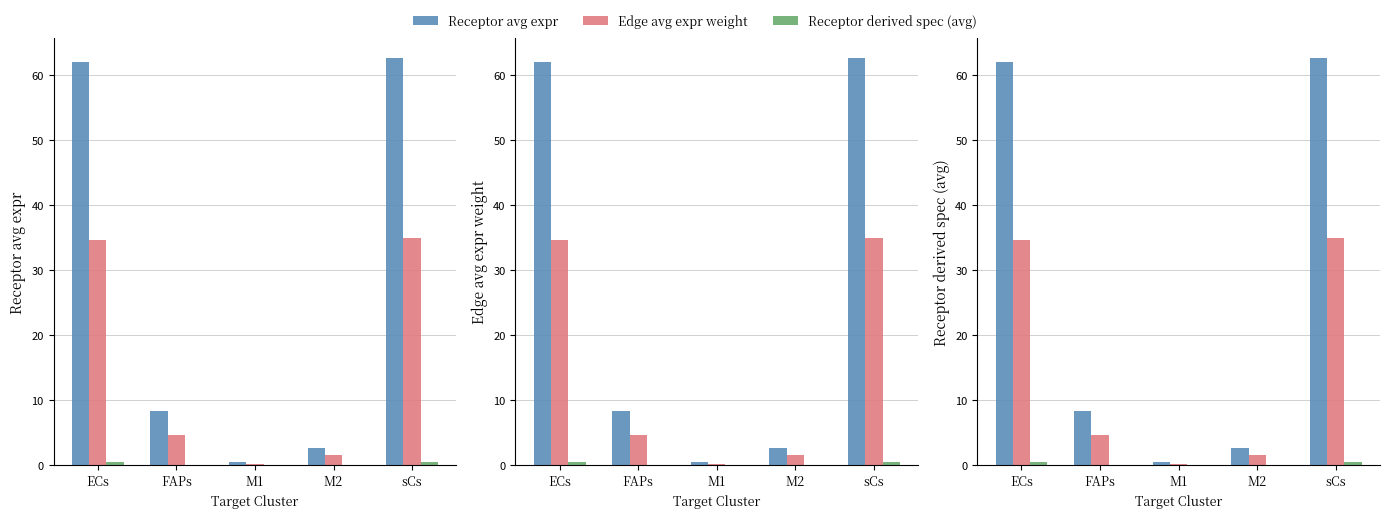

The Receptor derived spec (avg) series shows 0.0 at M1. True or false?

True